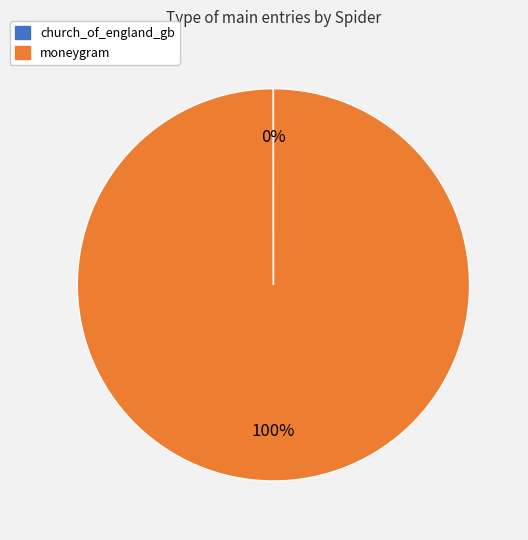

To the nearest percent, what is the average slice percentage?

50%